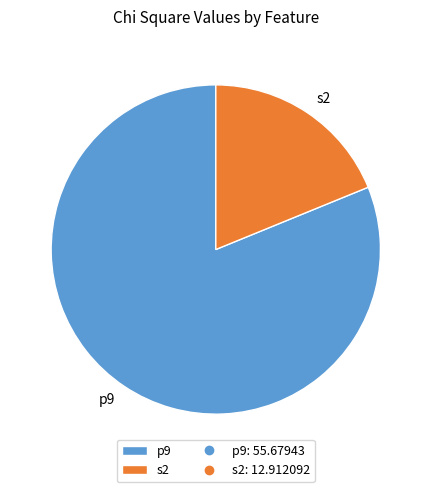

The s2 slice represents 32% of the pie. True or false?

False